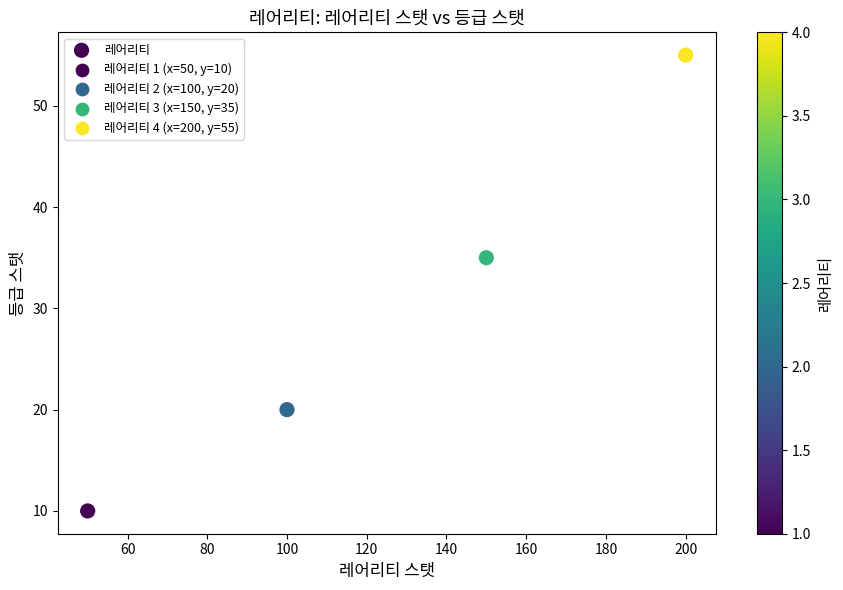

What Y value in the scatter plot is closest to 32?

35